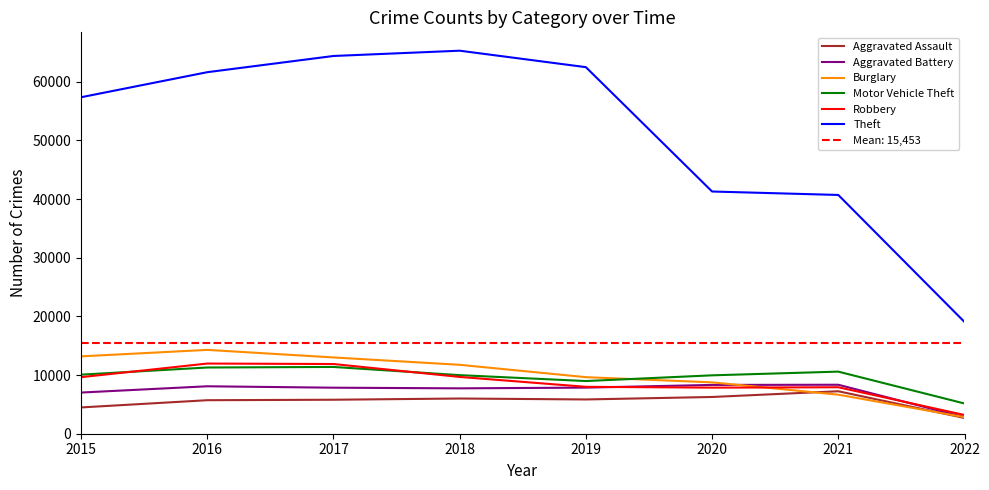

Where is Aggravated Battery nearest to the value 5579?

2015